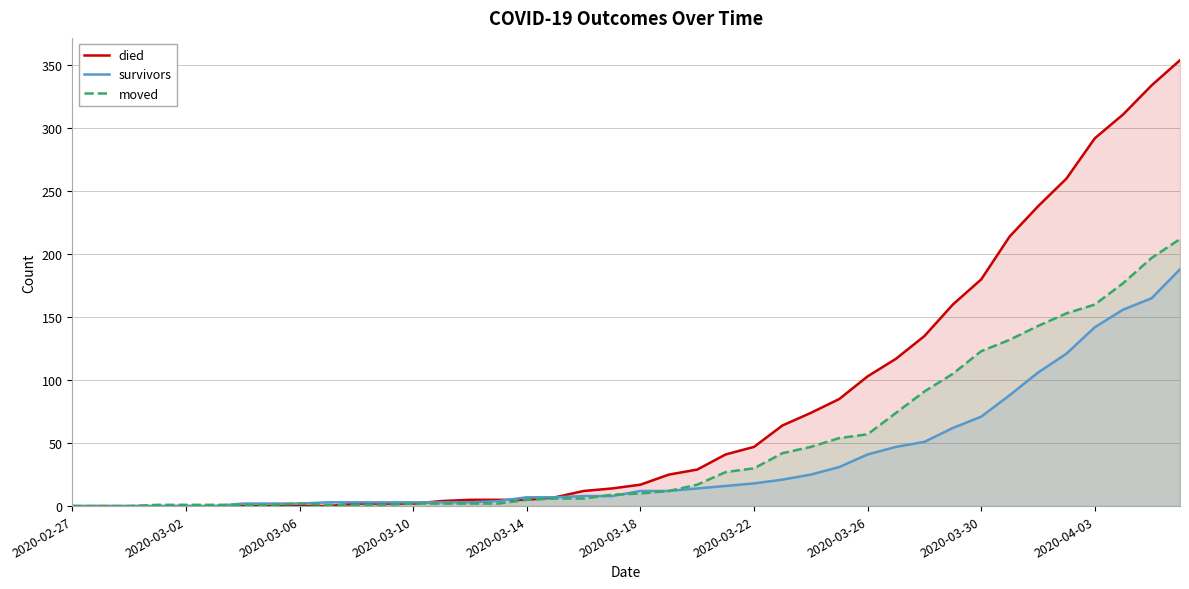

How many positive values does the moved series have?

37